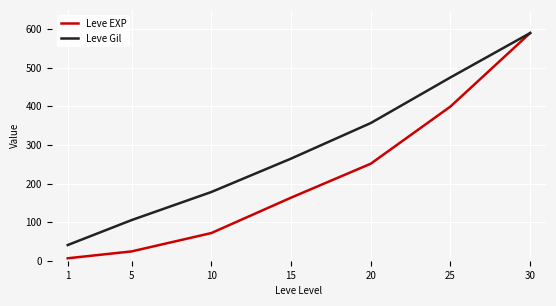

At which category is the sum across all series the highest?

30